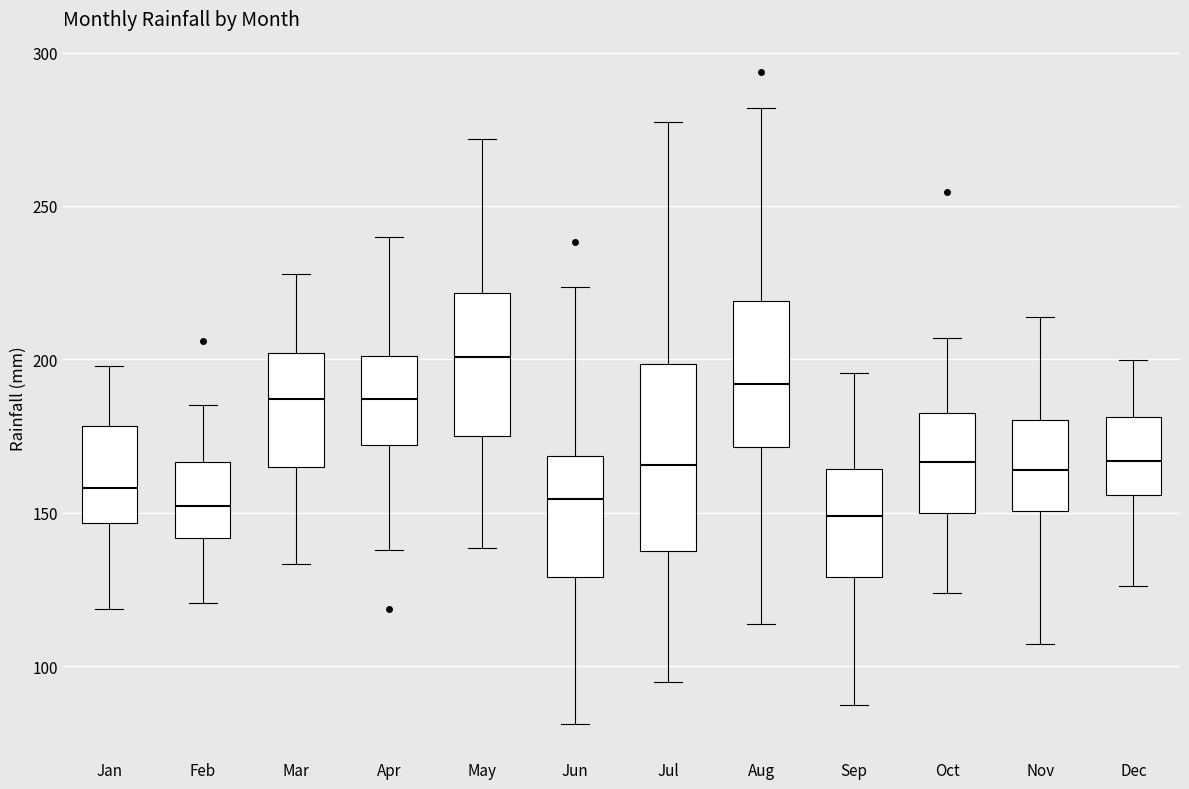

Reading left to right, read every box against the y-axis: the position of its median line, the range the box covers, and the ends of its whiskers. The values are not printed on the chart, so give them approximately, as read against the axis.

Jan: median 160, box 145 to 180, whiskers 120 to 200
Feb: median 150, box 140 to 165, whiskers 120 to 185
Mar: median 185, box 165 to 200, whiskers 135 to 230
Apr: median 185, box 170 to 200, whiskers 140 to 240
May: median 200, box 175 to 220, whiskers 140 to 270
Jun: median 155, box 130 to 170, whiskers 80 to 225
Jul: median 165, box 140 to 200, whiskers 95 to 280
Aug: median 190, box 170 to 220, whiskers 115 to 280
Sep: median 150, box 130 to 165, whiskers 85 to 195
Oct: median 165, box 150 to 185, whiskers 125 to 205
Nov: median 165, box 150 to 180, whiskers 105 to 215
Dec: median 165, box 155 to 180, whiskers 125 to 200